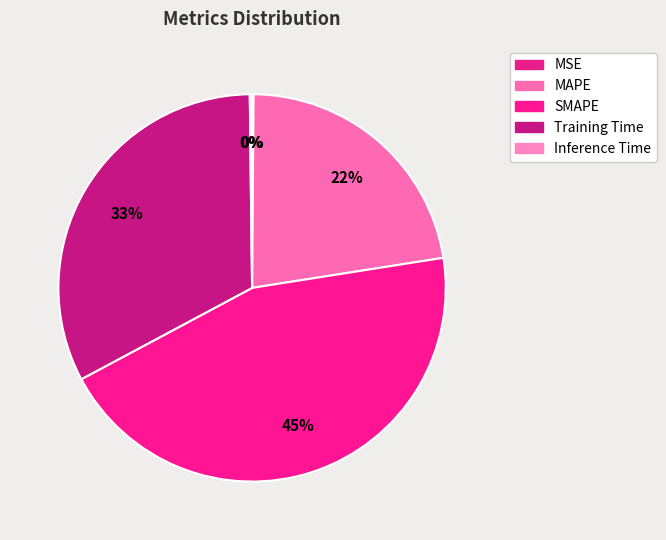

Rank the categories by value from highest to lowest.

SMAPE, Training Time, MAPE, Inference Time, MSE